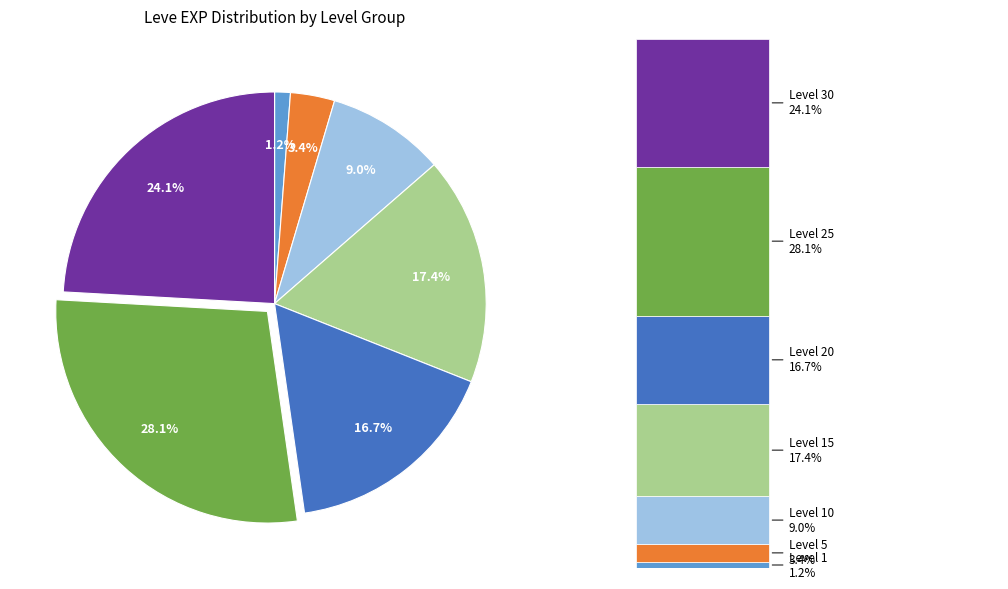

How many segments does this pie chart have?

7